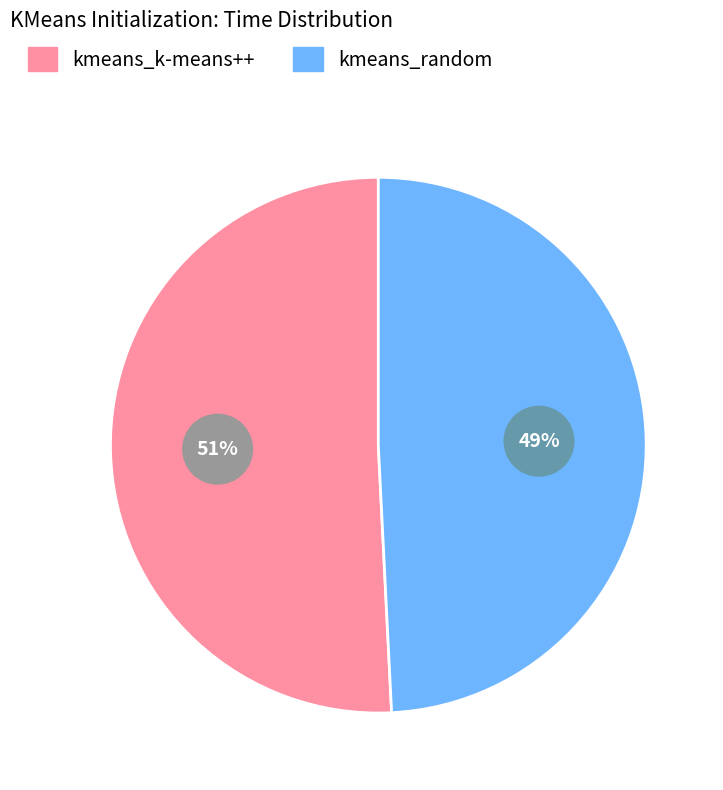

What is the largest slice in the pie chart?

kmeans_k-means++